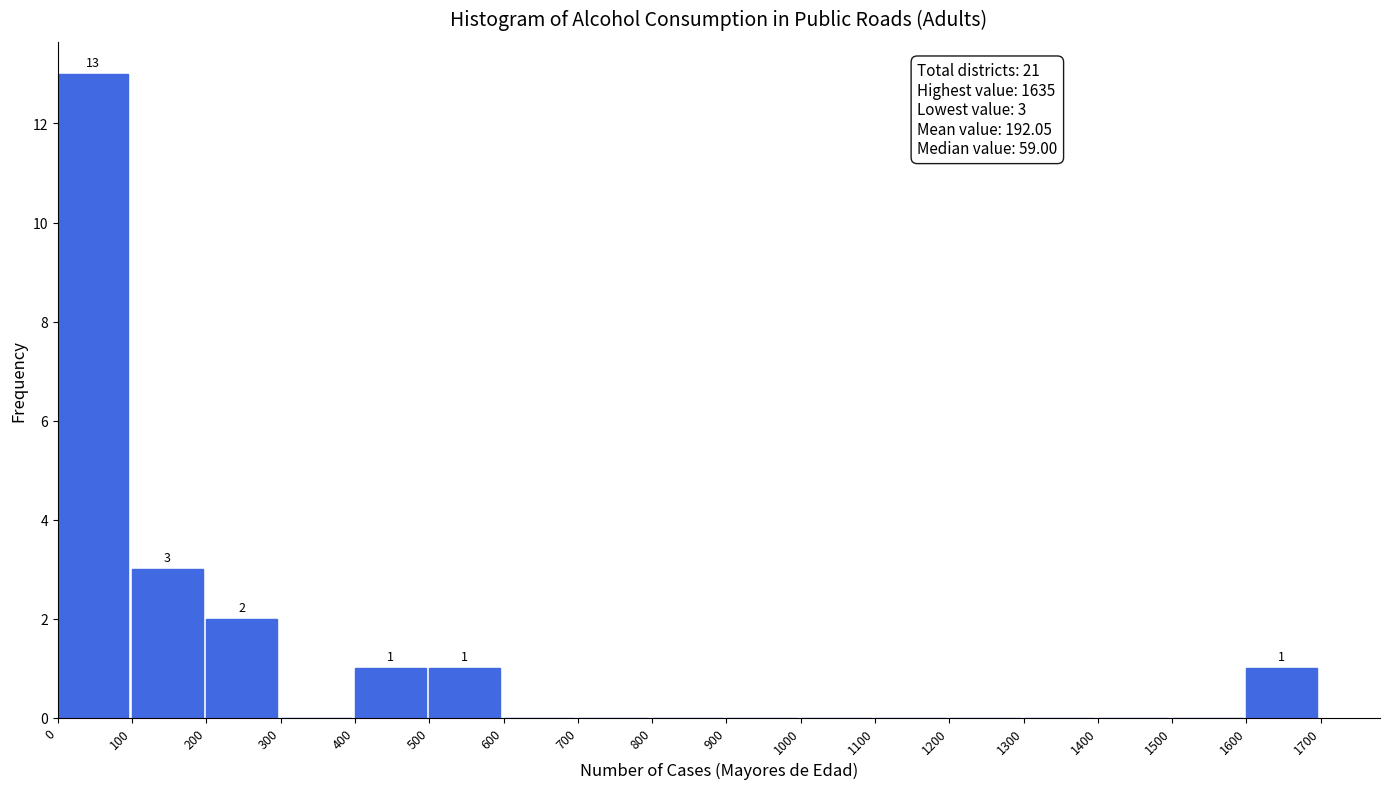

Which range on the x-axis has the tallest bar?

0 to 100